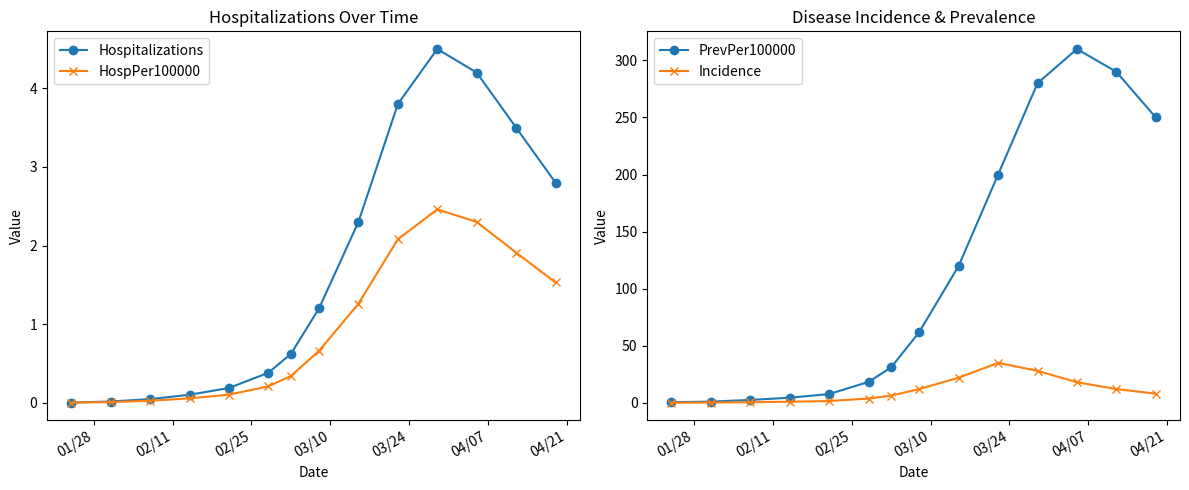

Rank the series by their maximum value, from lowest to highest.

HospPer100000, Hospitalizations, Incidence, PrevPer100000